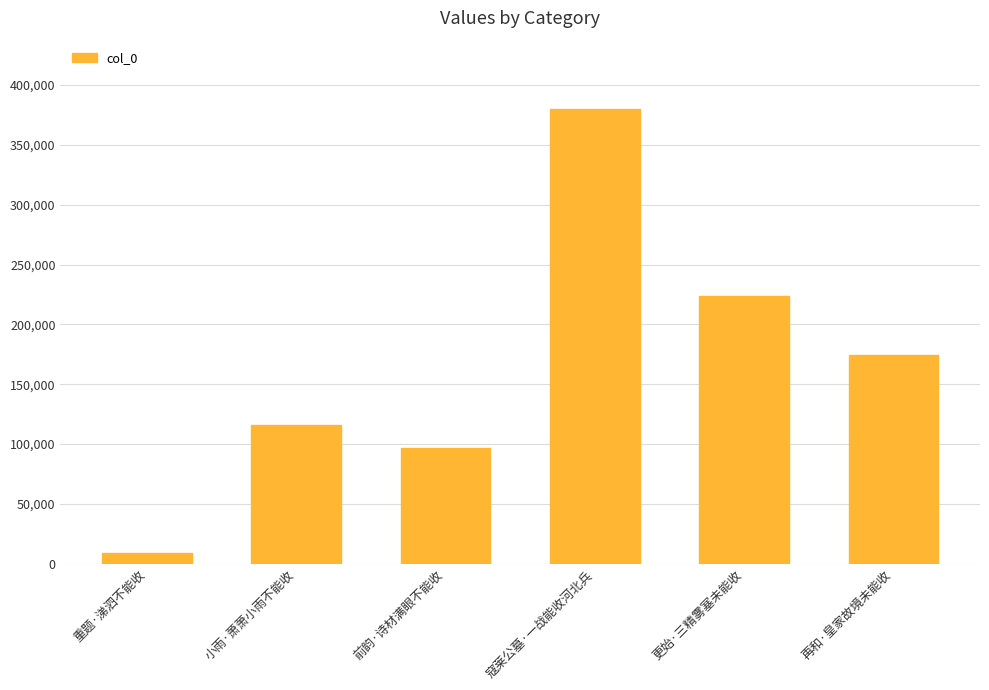

True or false: the data shows 106332 at 更始·三精雾塞未能收.

False